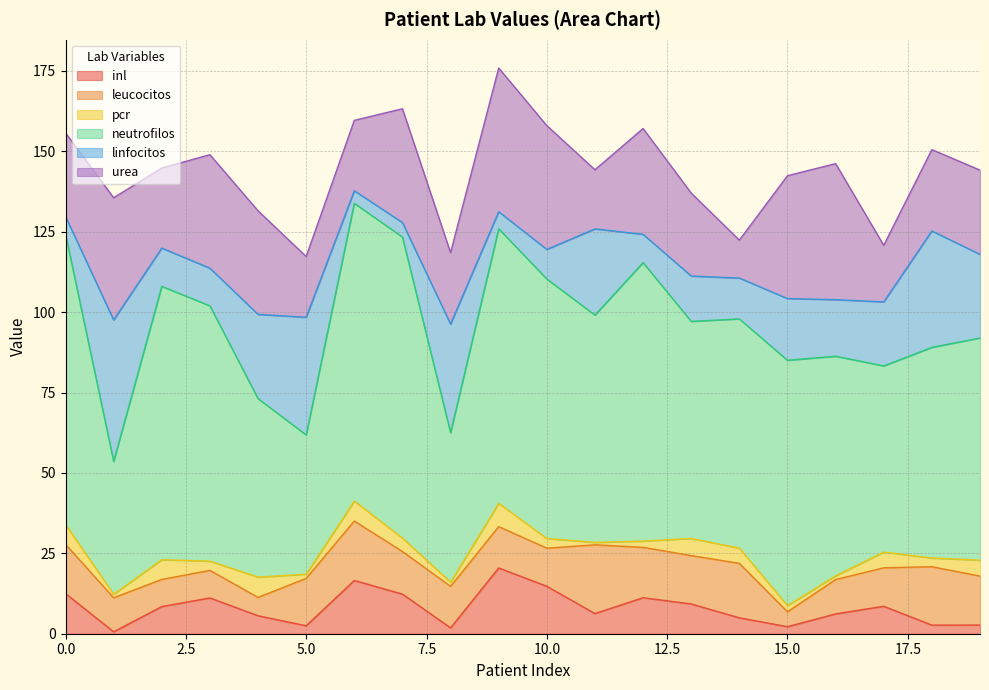

True or false: urea and neutrofilos intersect in this chart.

False